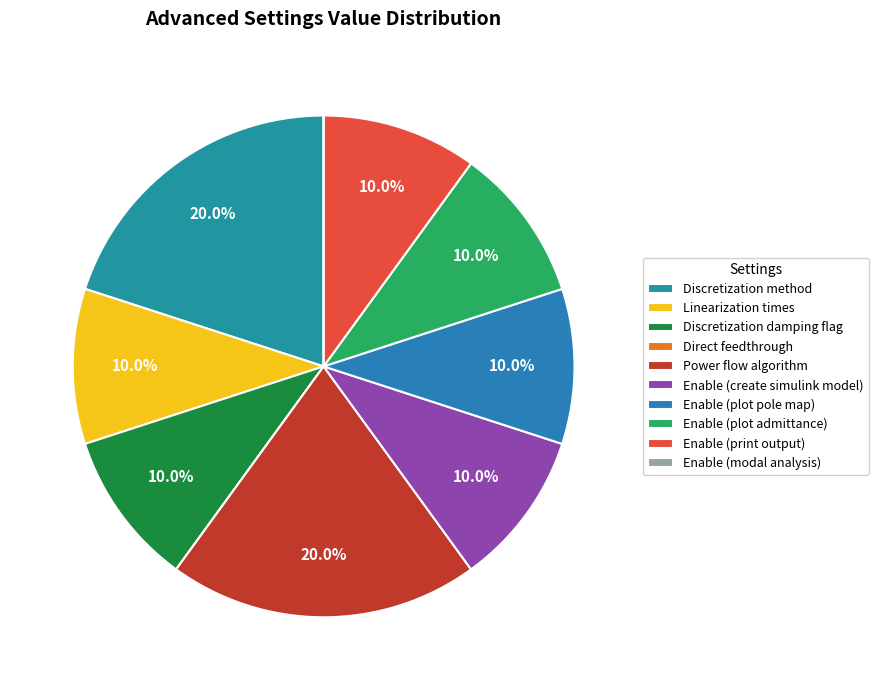

What is the change in value from Discretization damping flag to Direct feedthrough?

-1